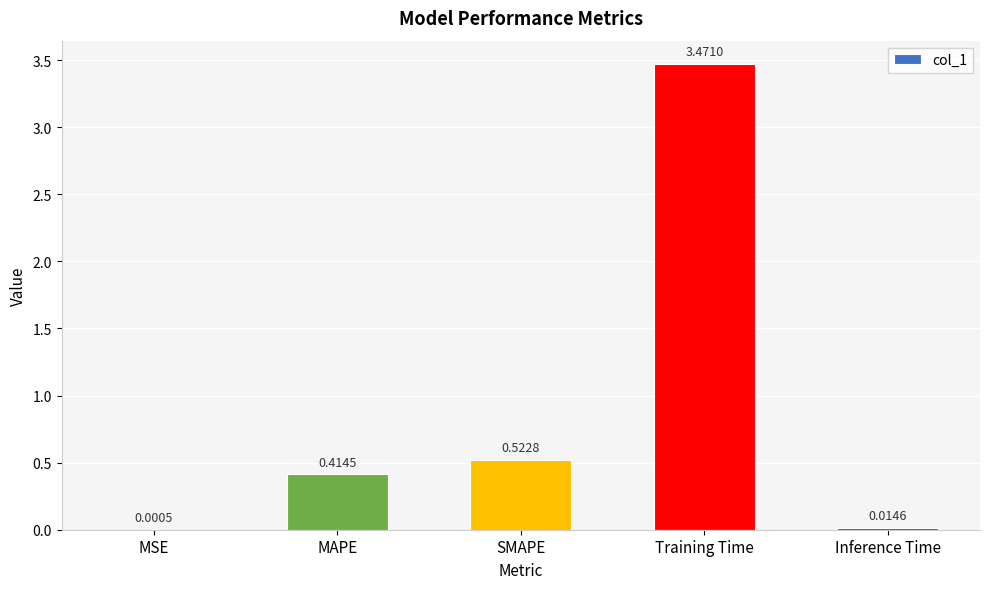

What is the ratio of the value at SMAPE to the value at Training Time?

0.2